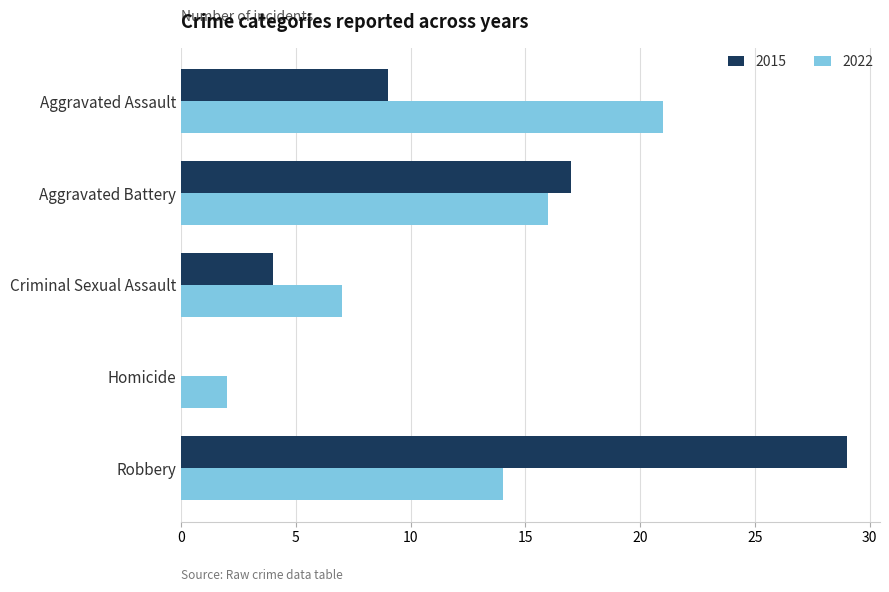

At which category is the sum across all series the highest?

Robbery